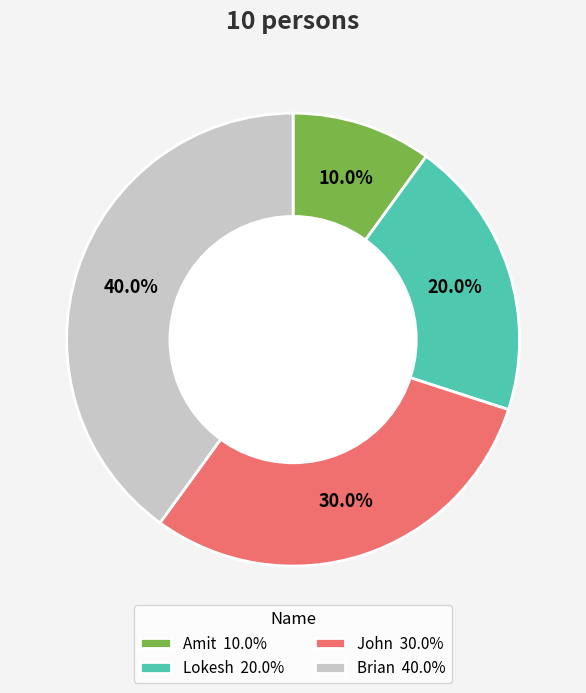

Approximately how many times larger is the value at Brian compared to John?

1.3